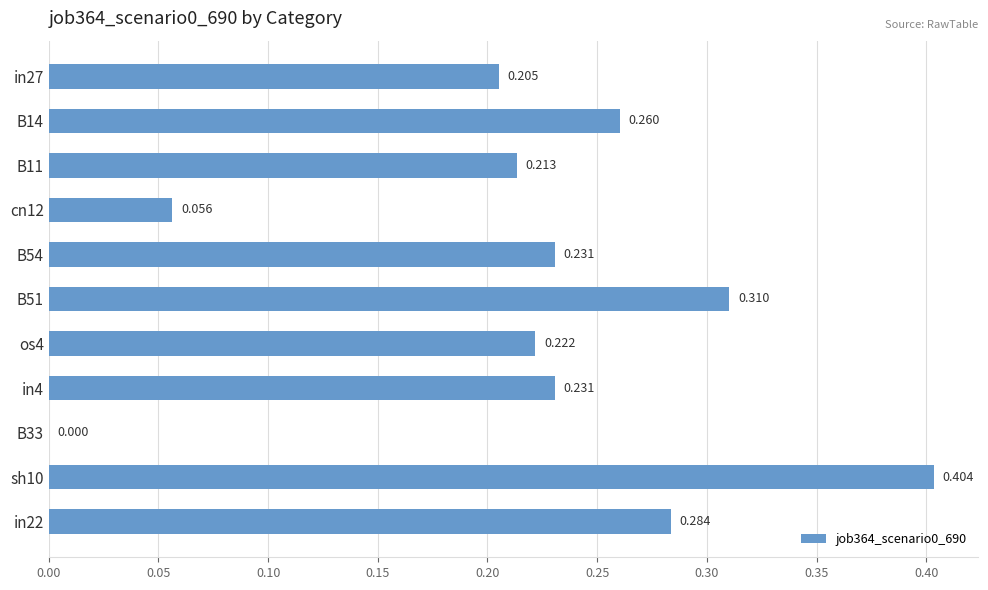

What is the difference between the maximum and minimum values?

0.4